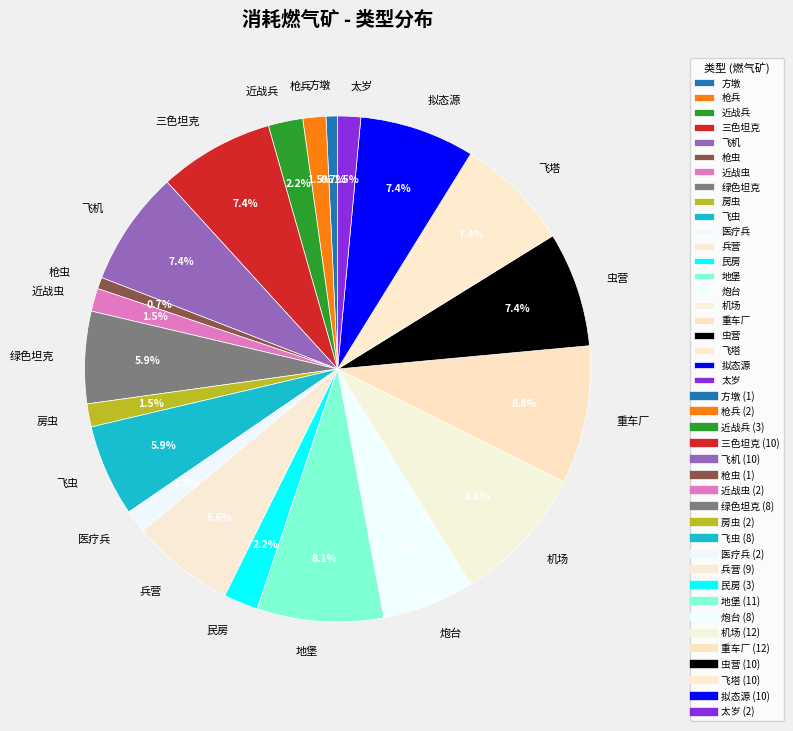

Which has a higher value, 机场 or 飞机?

机场